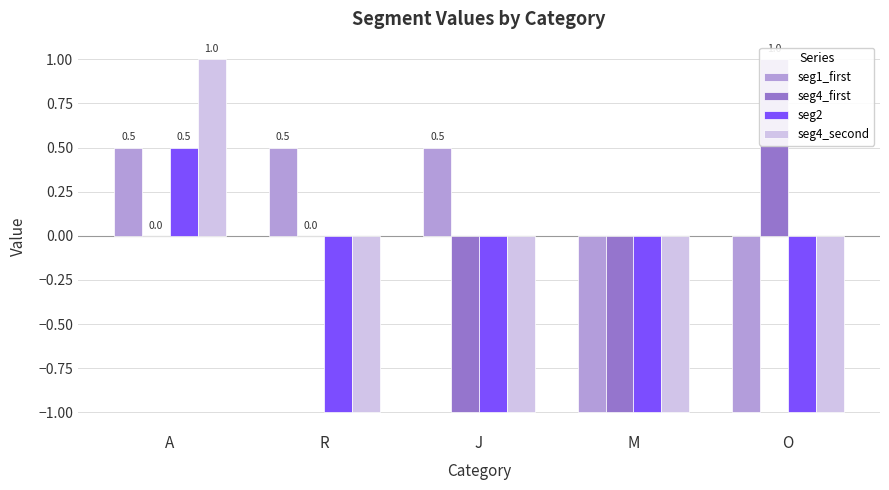

True or false: seg1_first has a value of -0.6 at O.

False